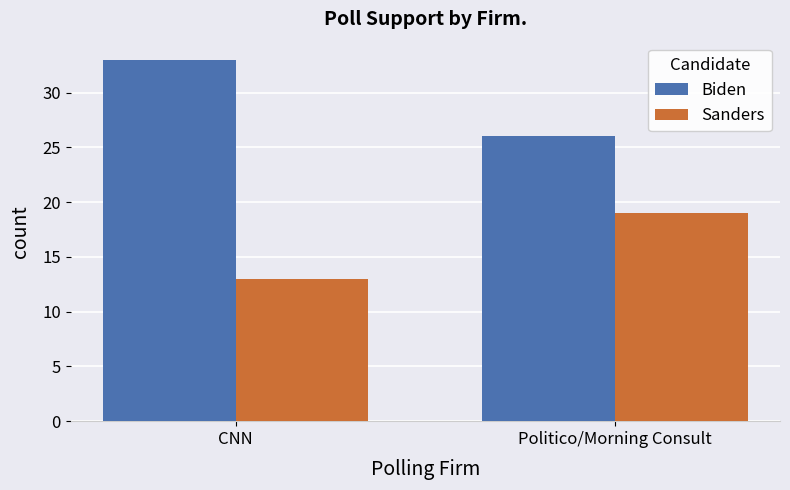

Which series changed the most between CNN and Politico/Morning Consult?

Biden